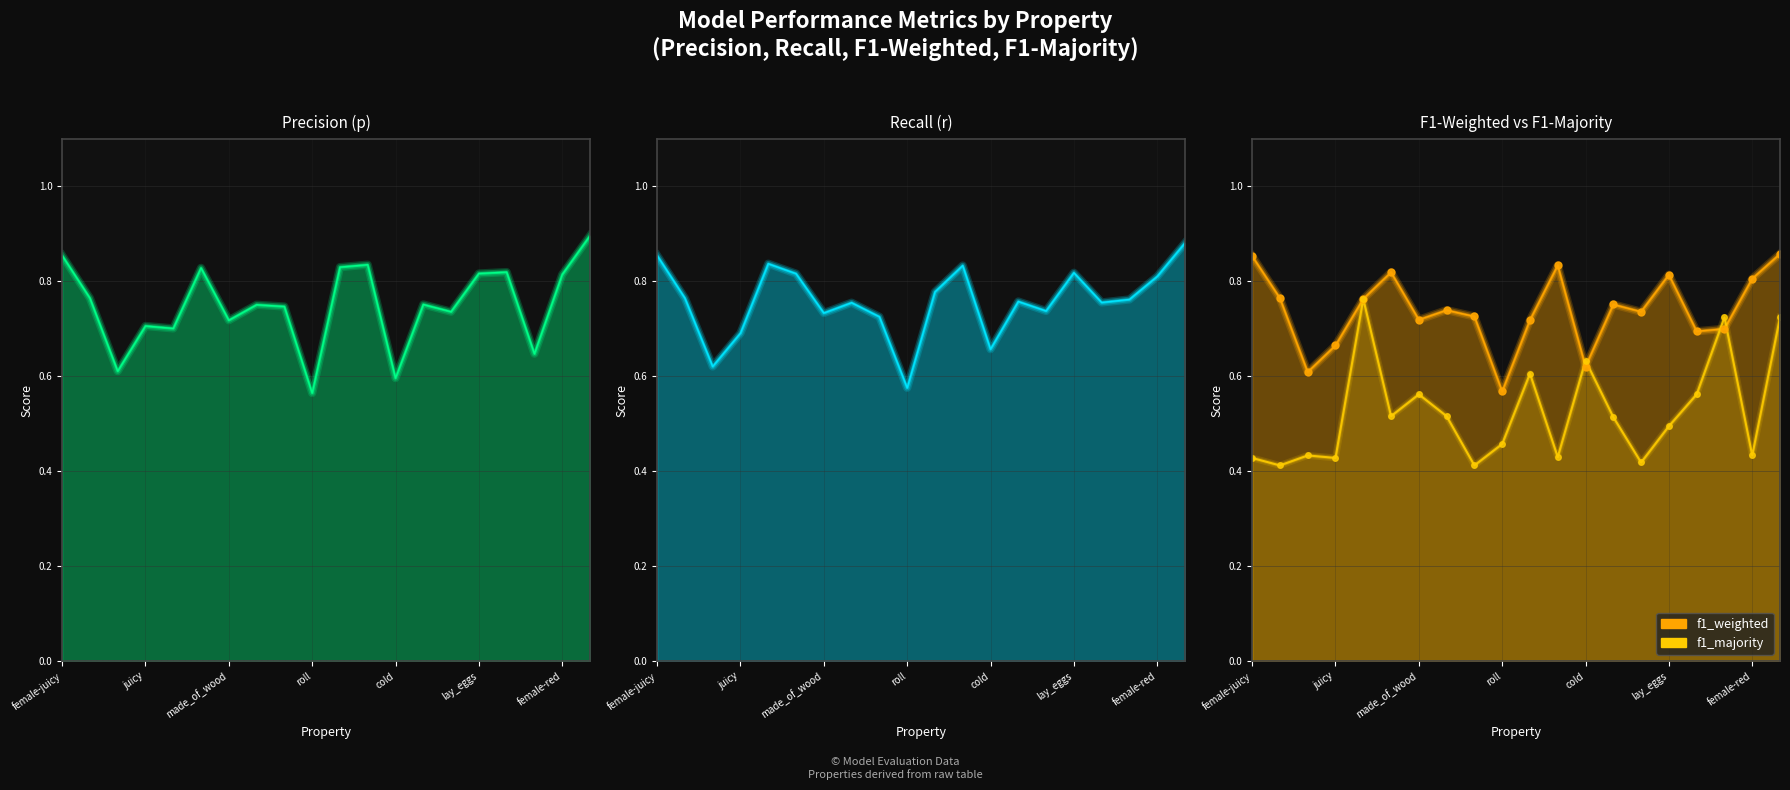

Is the value of p at 14 greater than the value of r at 15?

No